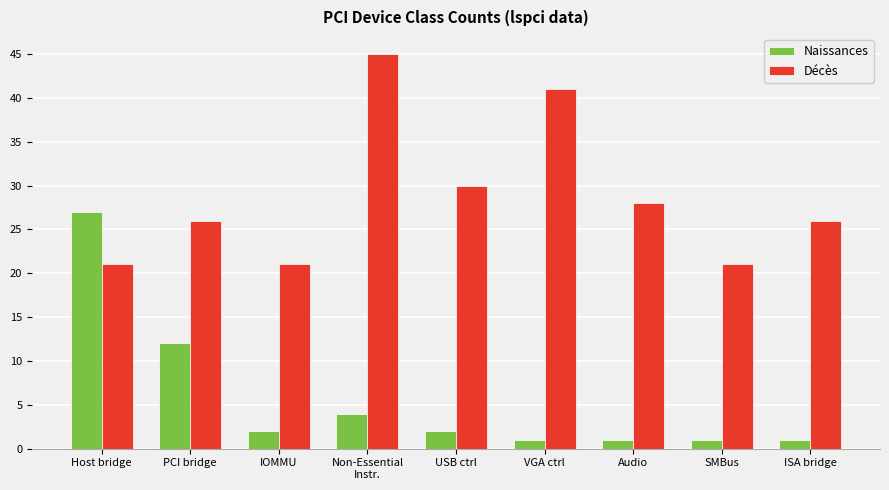

At which category is the sum across all series the highest?

Non-Essential
Instr.